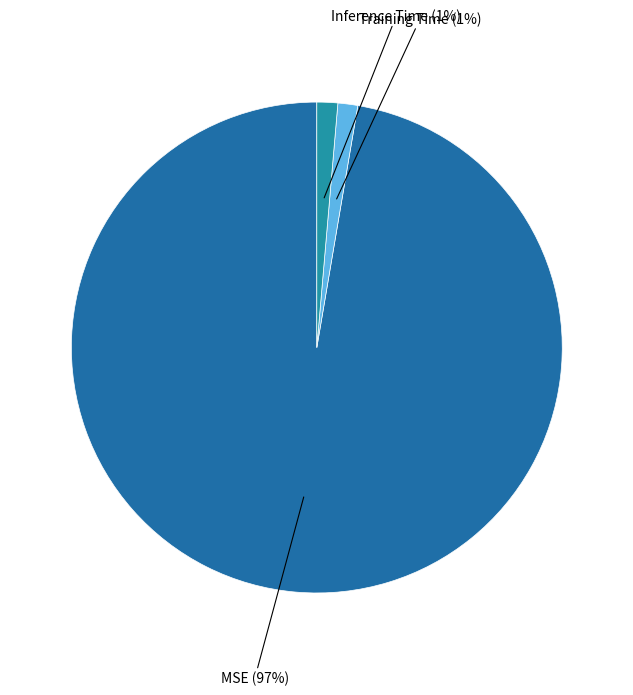

Between Training Time (1%) and MSE (97%), which is larger?

MSE (97%)